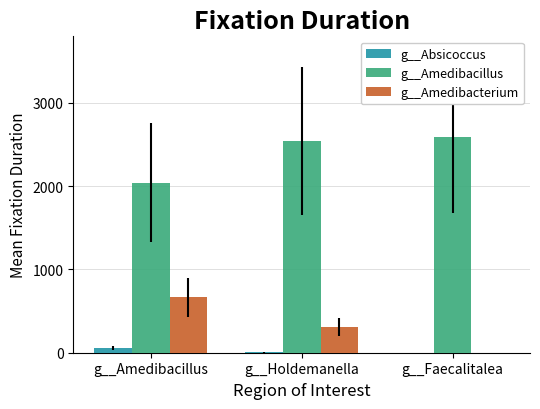

Is the value of g__Amedibacillus at g__Amedibacillus greater than the value of g__Absicoccus at g__Holdemanella?

Yes